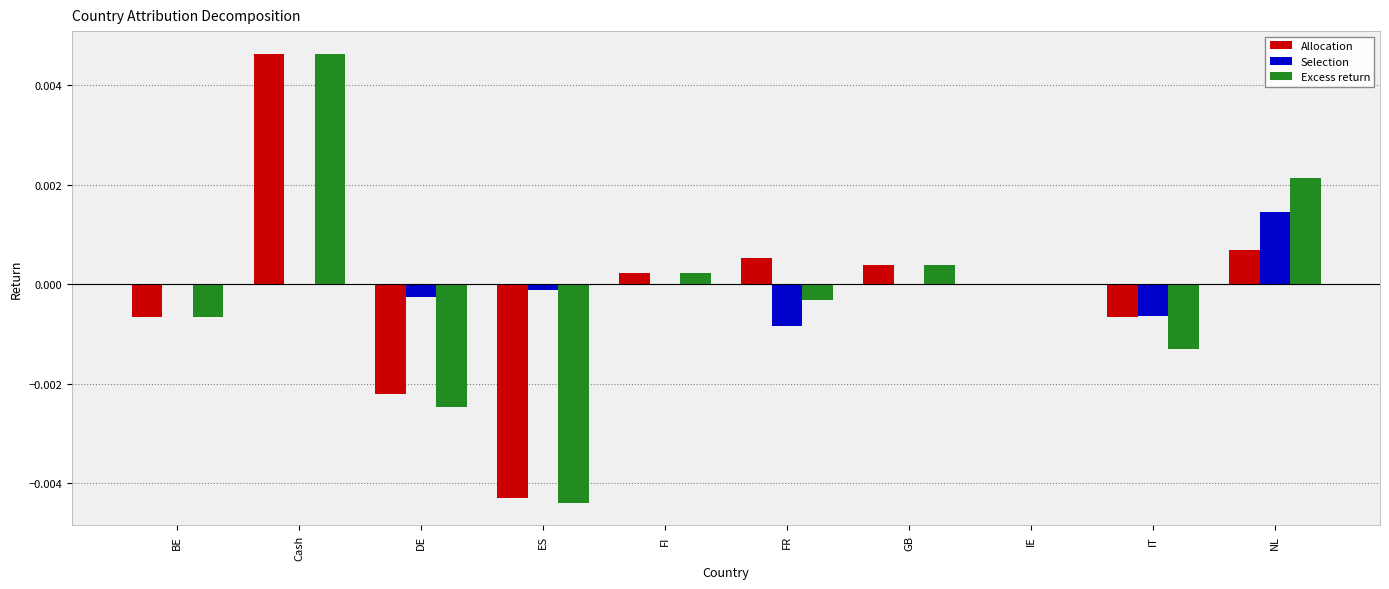

Which series changed the most between Cash and DE?

Excess return